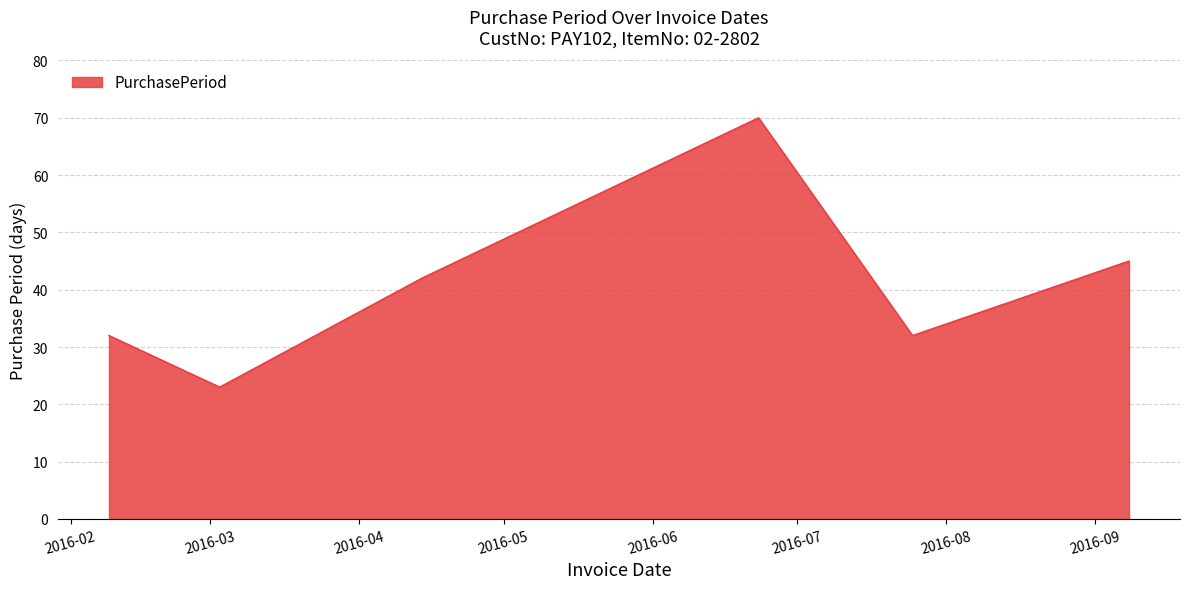

What is the difference between the second highest and minimum values?

22